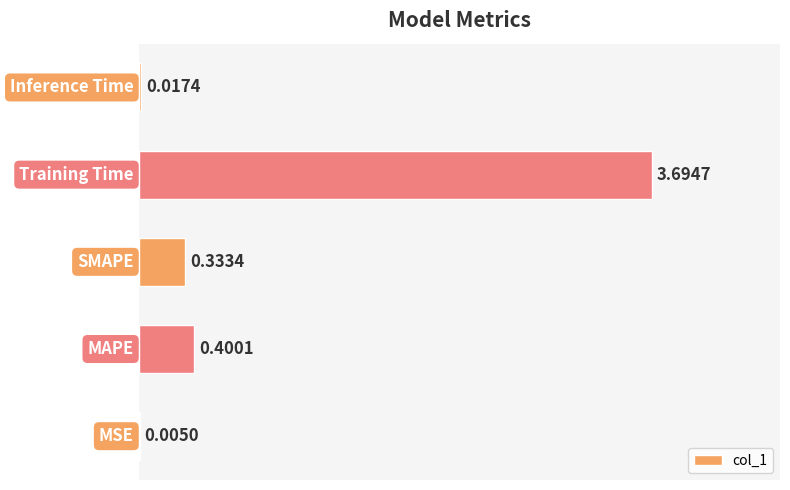

What is the sum of all values?

4.5